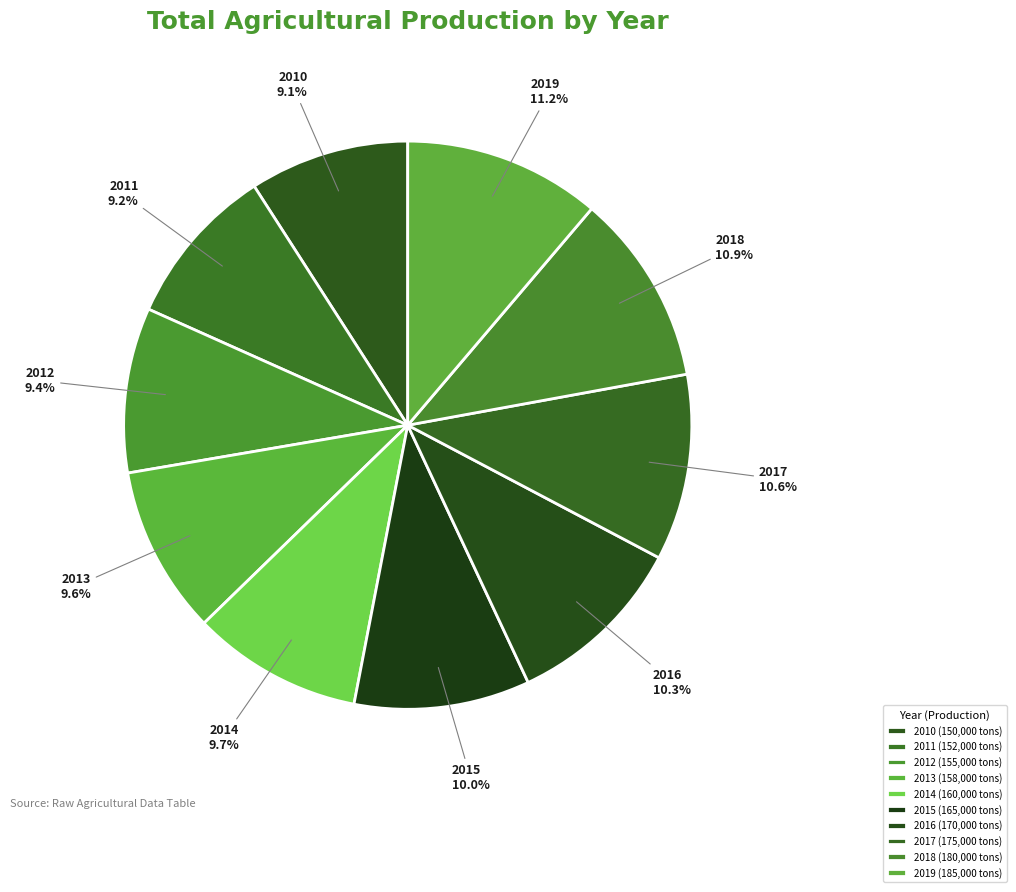

Is it true that 2014 is 1% of the pie?

False